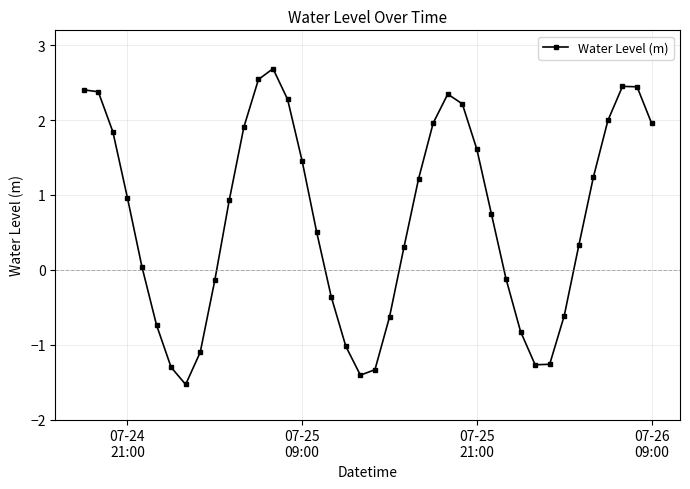

True or false: the data has more than 0 interior local peaks.

True